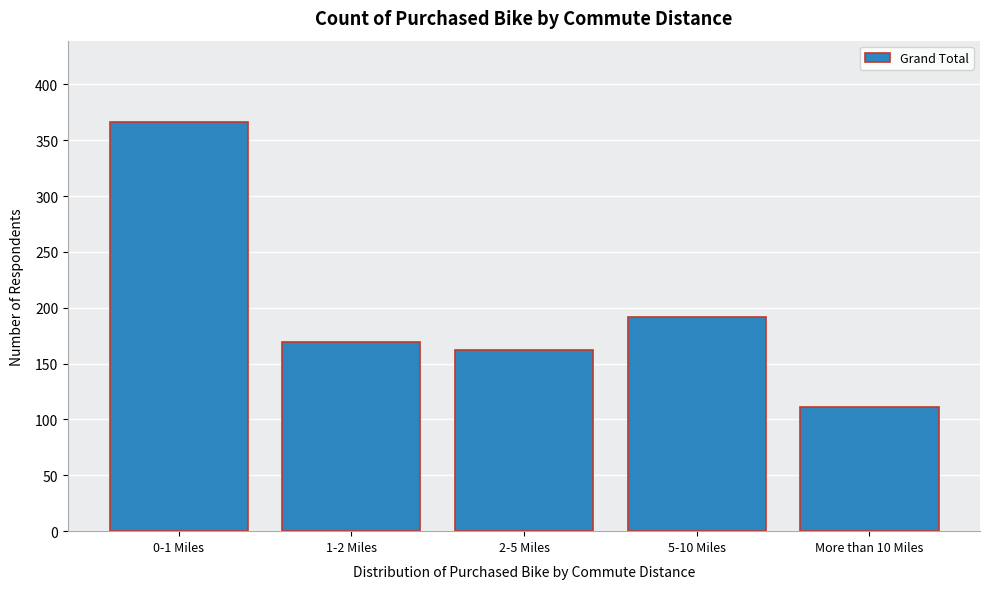

Reading left to right, extract all data points from this chart.

366	169	162	192	111